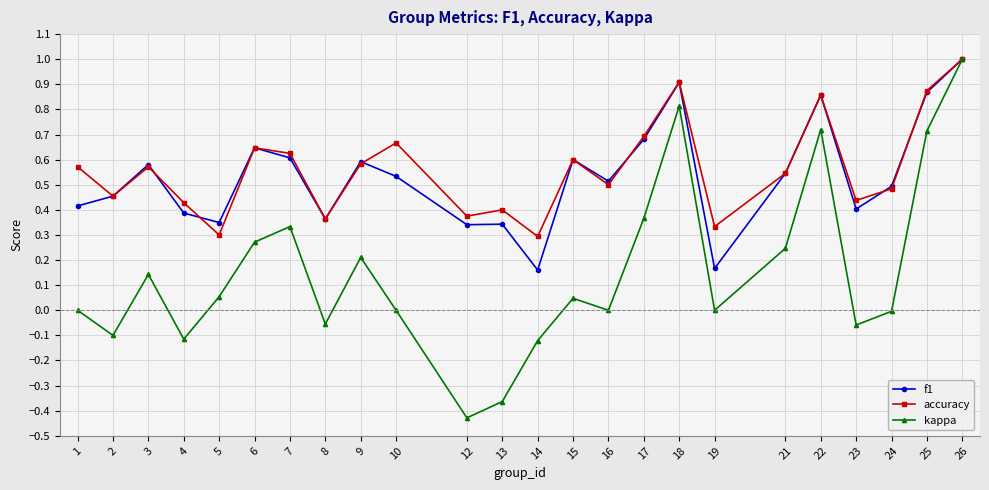

Between 13 and 16, which series saw the biggest shift?

kappa